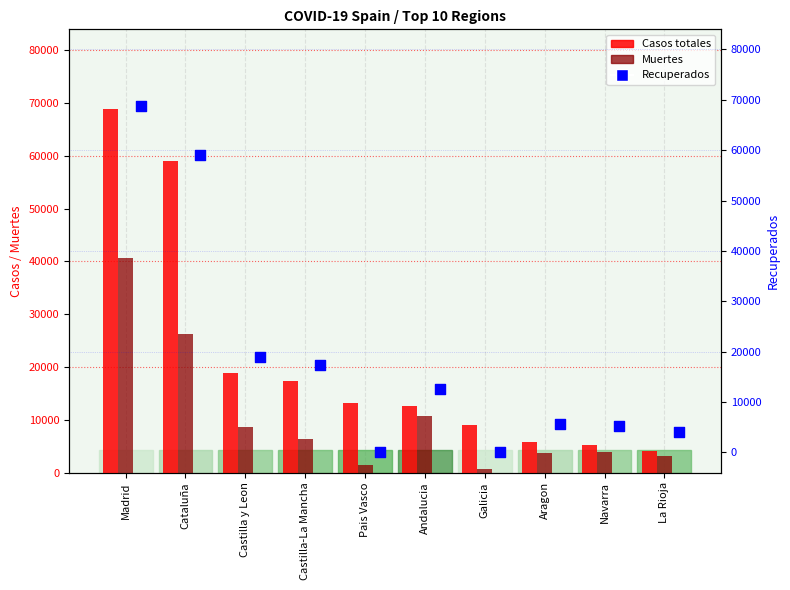

Which series has the largest total across all categories?

Casos totales